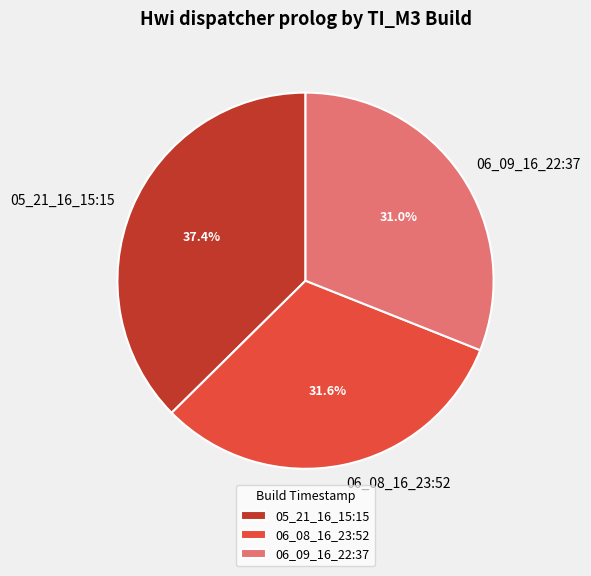

The 06_08_16_23:52 slice represents 25% of the pie. True or false?

False